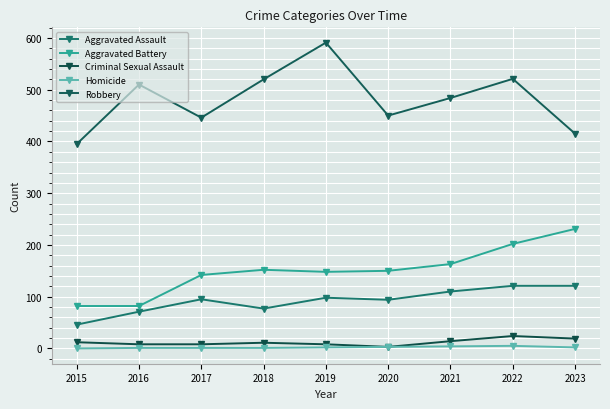

Which category has the highest value across all series?

2019